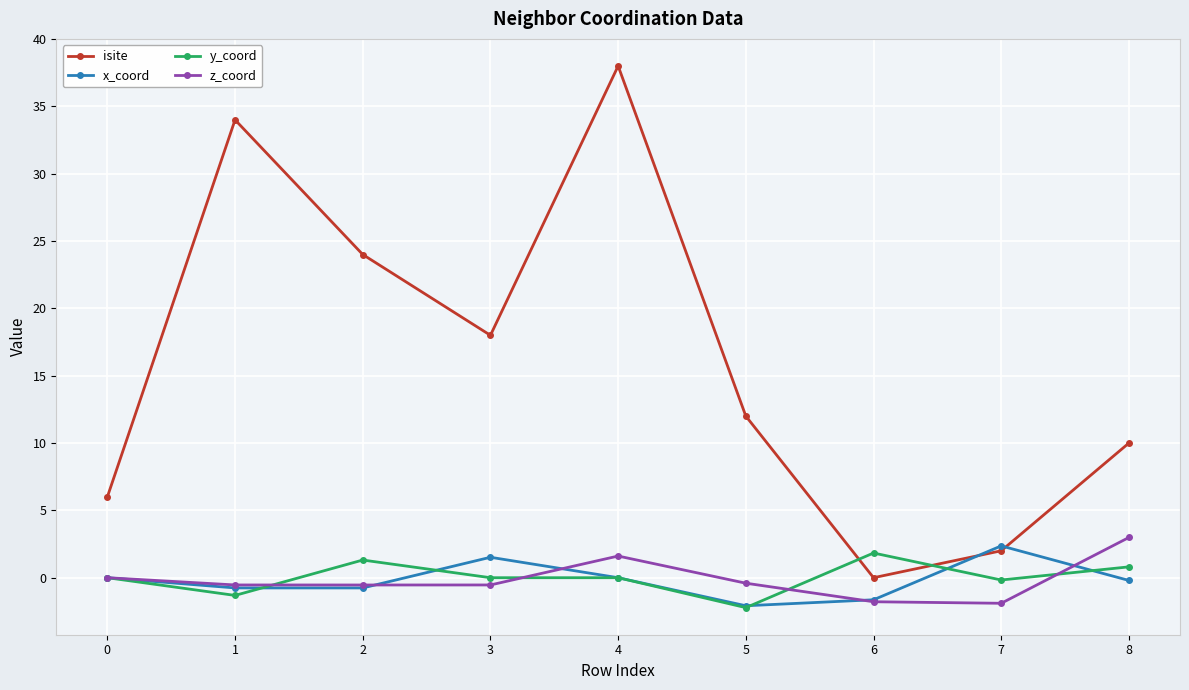

What is the value of the isite point at the 6th from the left?

12.0